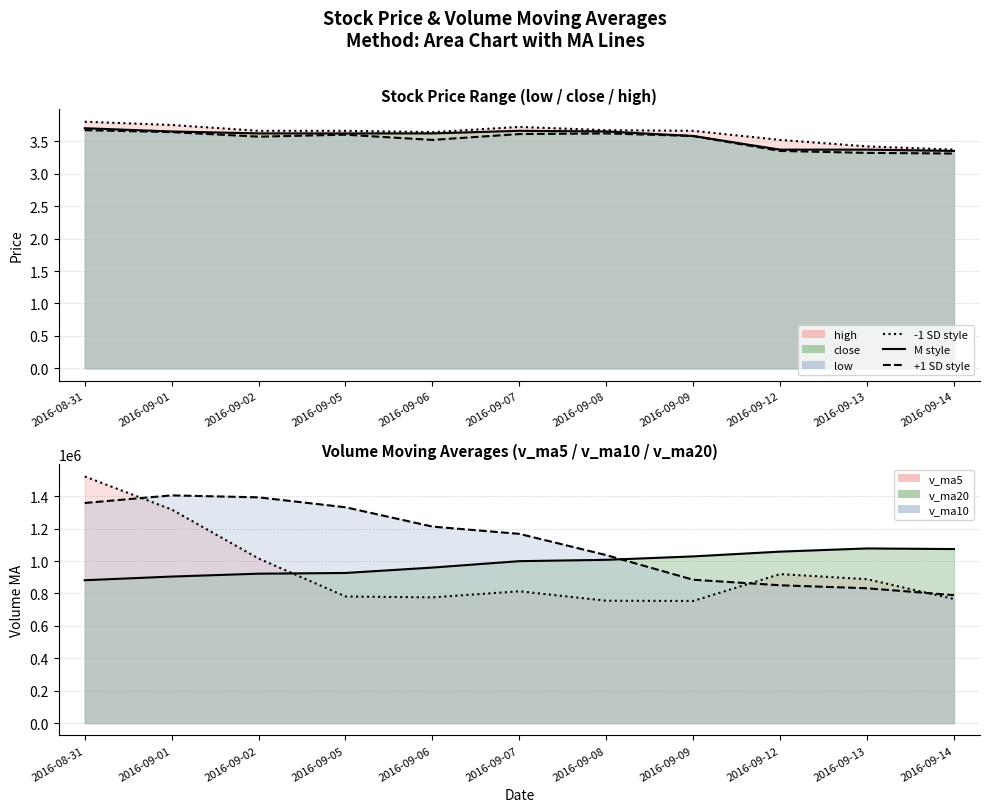

What is the greatest value displayed?

3.8